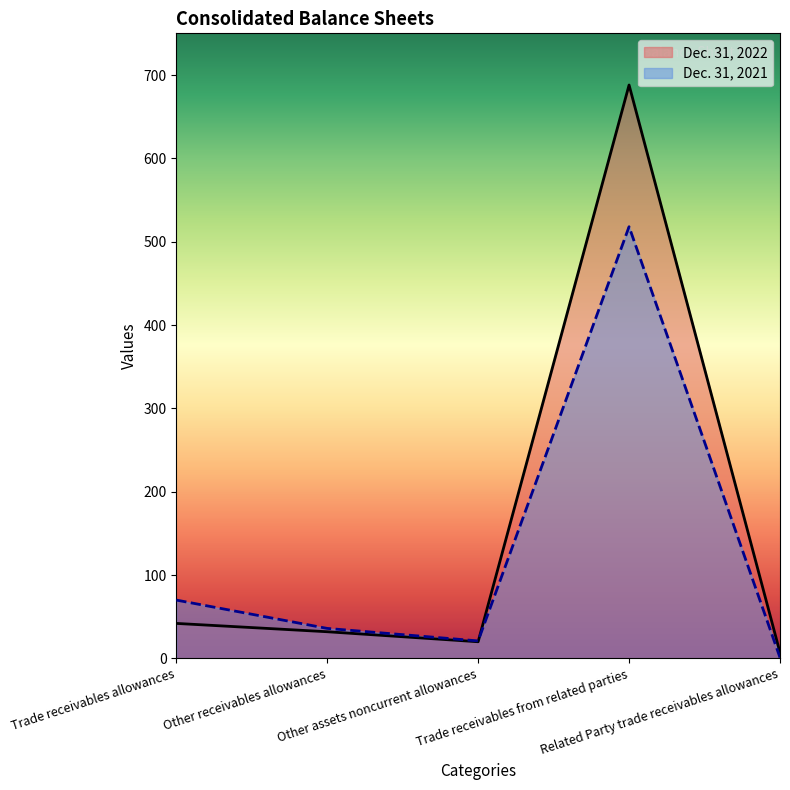

What are all the series names shown in the legend?

Dec. 31, 2022, Dec. 31, 2021